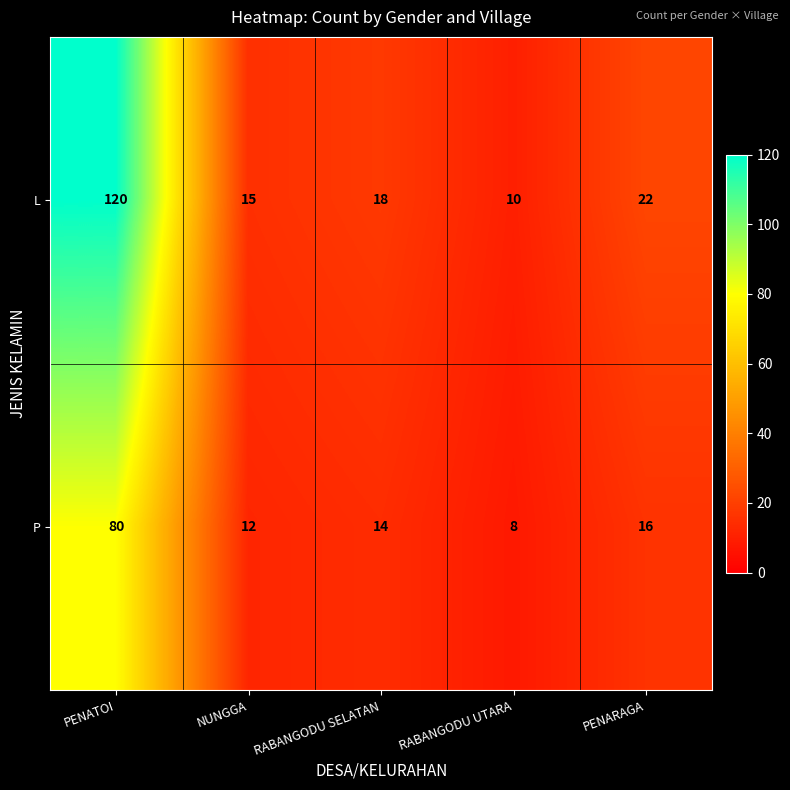

At which category is the sum across all series the highest?

PENATOI